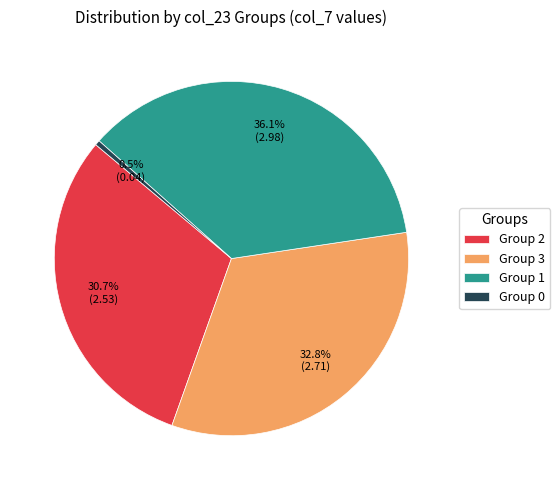

Count the number of slices in the pie.

4